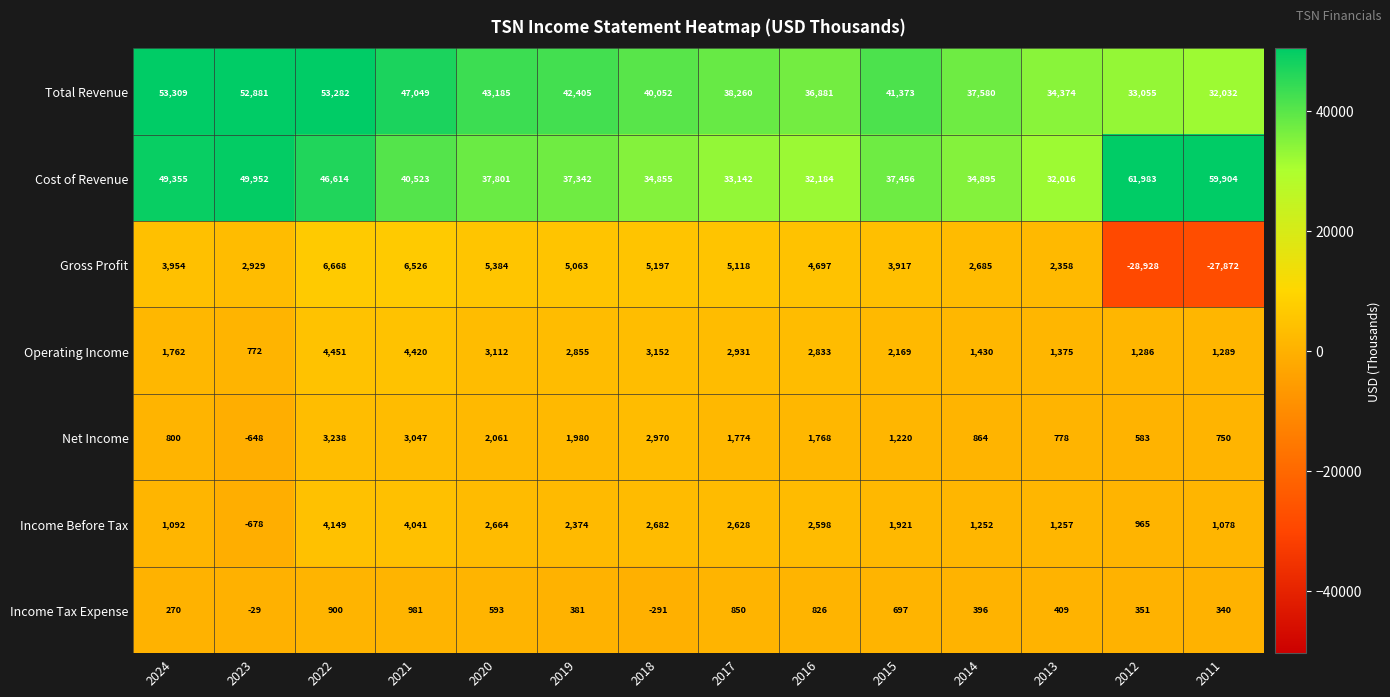

At how many categories does at least one series exceed 29616?

14